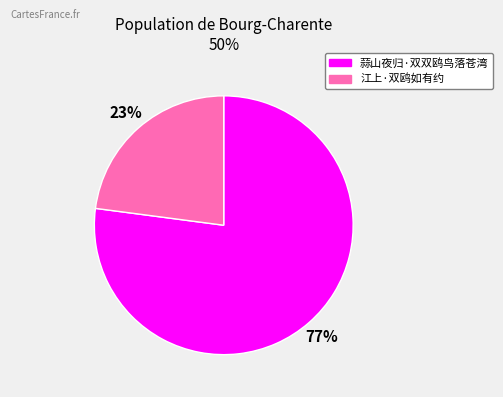

What percentage is the 蒜山夜归·双双鸥鸟落苍湾 slice, to the nearest percent?

77%